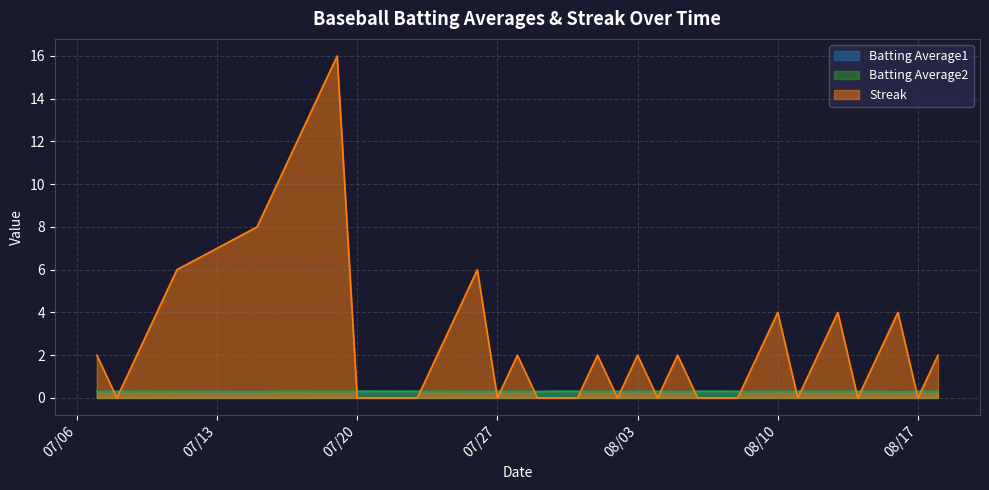

At how many categories does at least one series exceed 2?

12